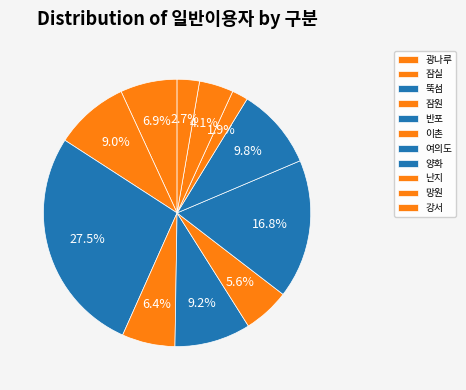

True or false: 이촌 accounts for 12% of the total.

False